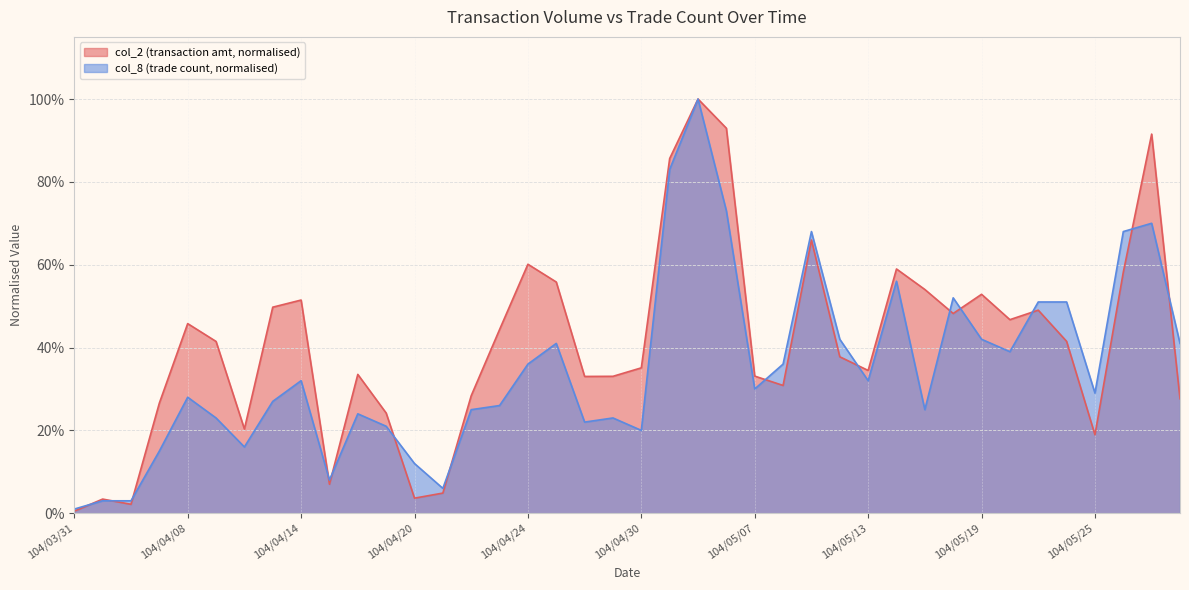

The col_8 series shows 0.2 at 104/04/07. True or false?

False